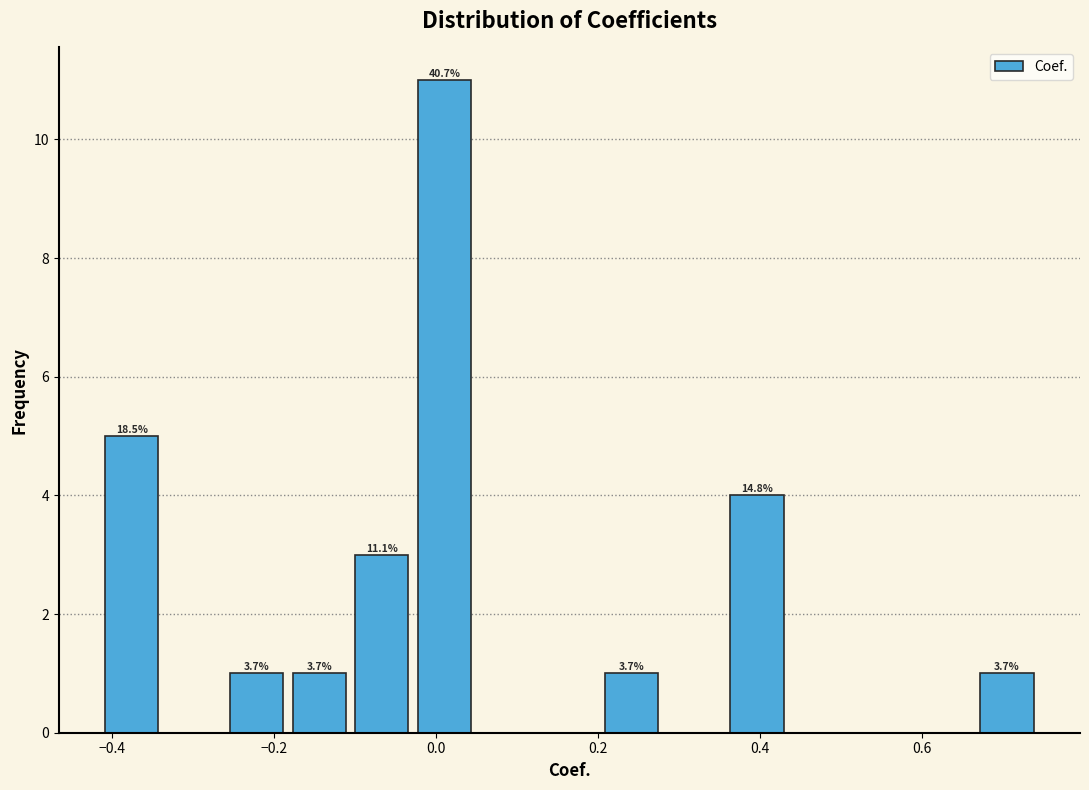

Read against the x-axis, roughly where is the centre of the tallest bar?

0.02